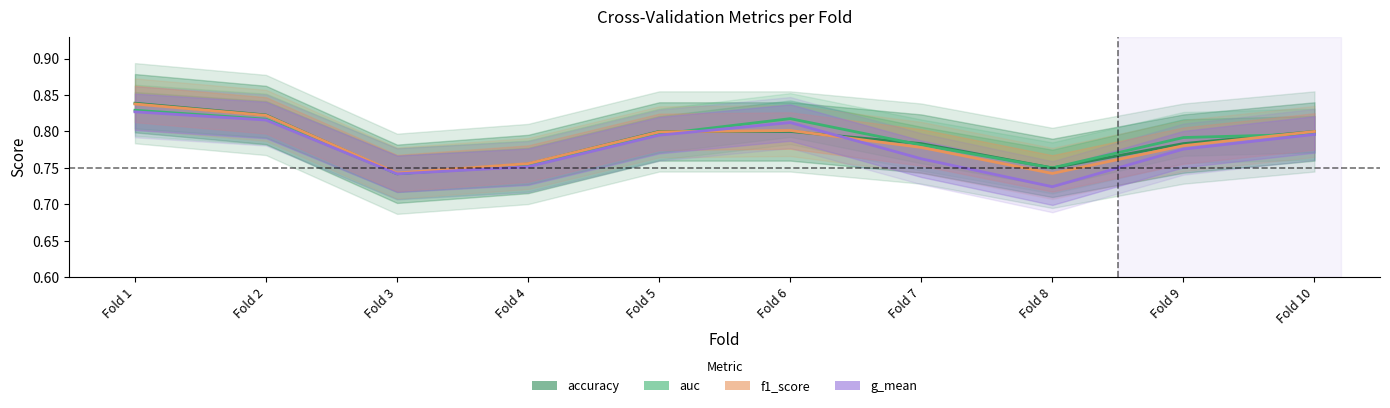

In auc, how many points are higher than both neighbors (excluding endpoints)?

1